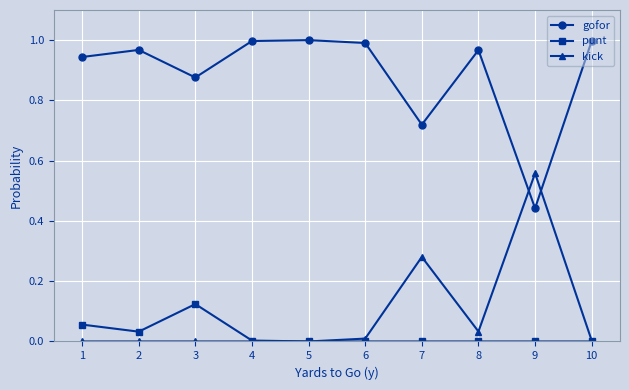

Count the number of data series in this chart.

3